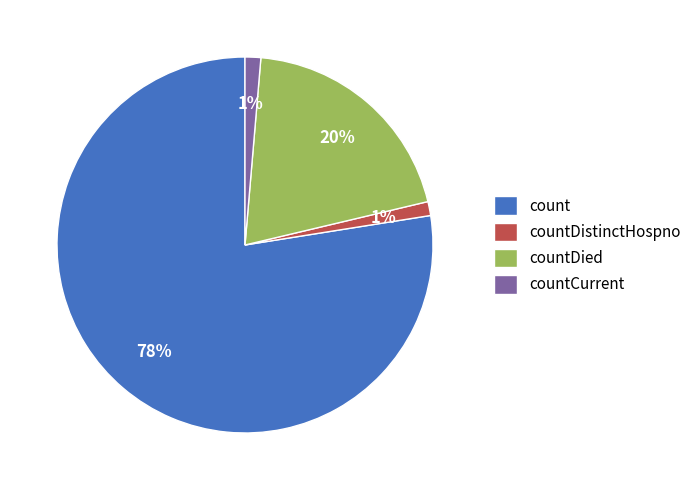

Does countDistinctHospno account for over 50% of the chart?

No